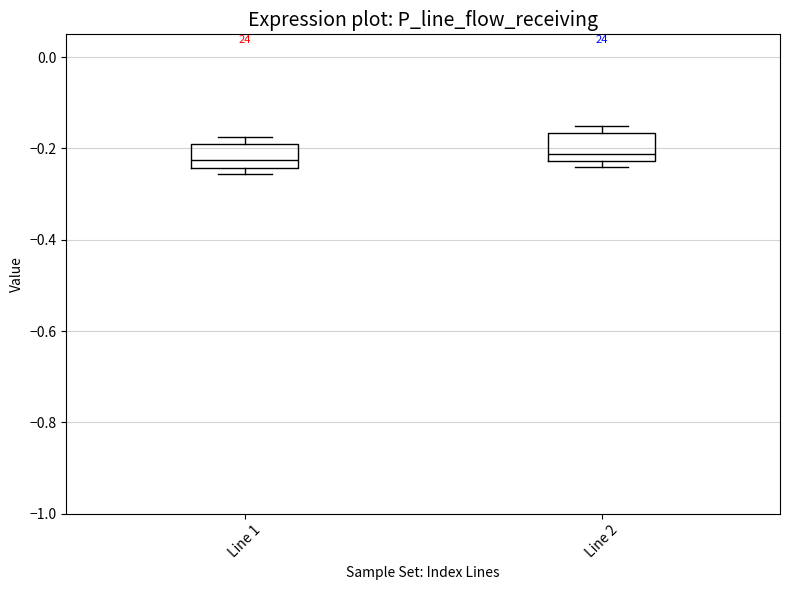

Where does the median line of the box for Line 1 sit on the y-axis? The values are not printed on the chart, so give them approximately, as read against the axis.

-0.22